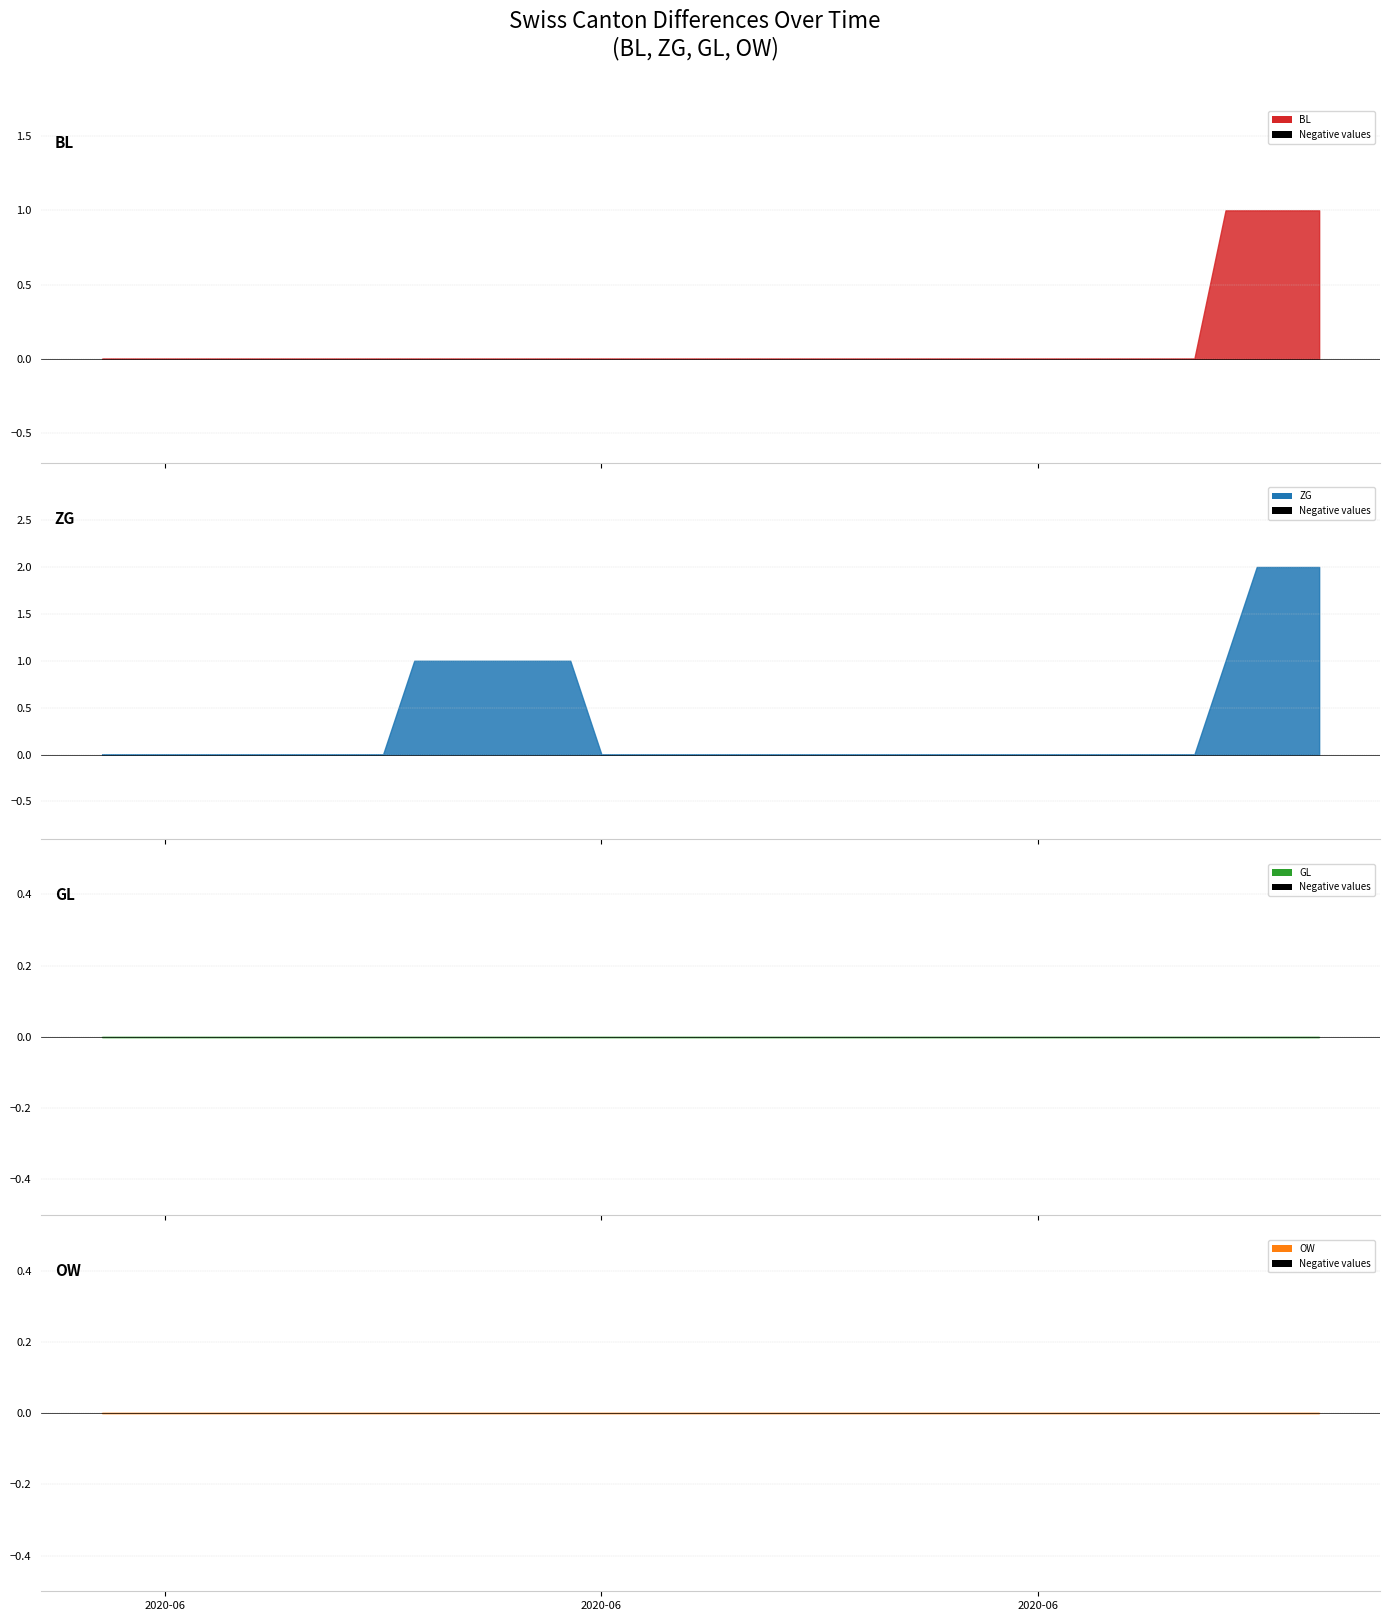

True or false: GL and OW intersect in this chart.

False